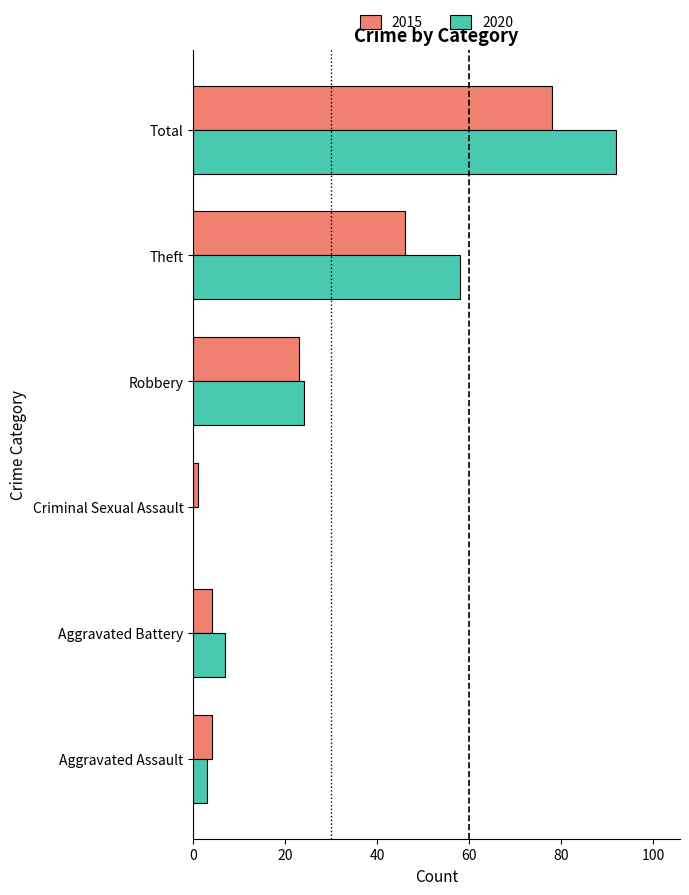

Between Criminal Sexual Assault and Total, which series saw the biggest shift?

2020